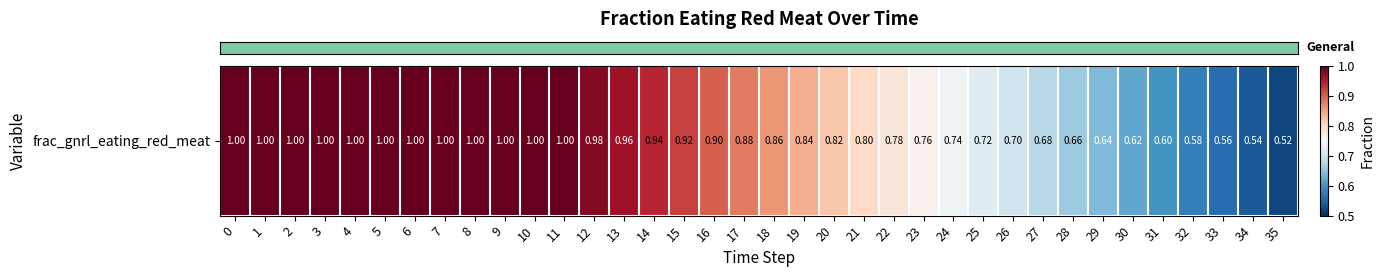

List the labels in order of value, largest first.

0, 1, 2, 3, 4, 5, 6, 7, 8, 9, 10, 11, 12, 13, 14, 15, 16, 17, 18, 19, 20, 21, 22, 23, 24, 25, 26, 27, 28, 29, 30, 31, 32, 33, 34, 35